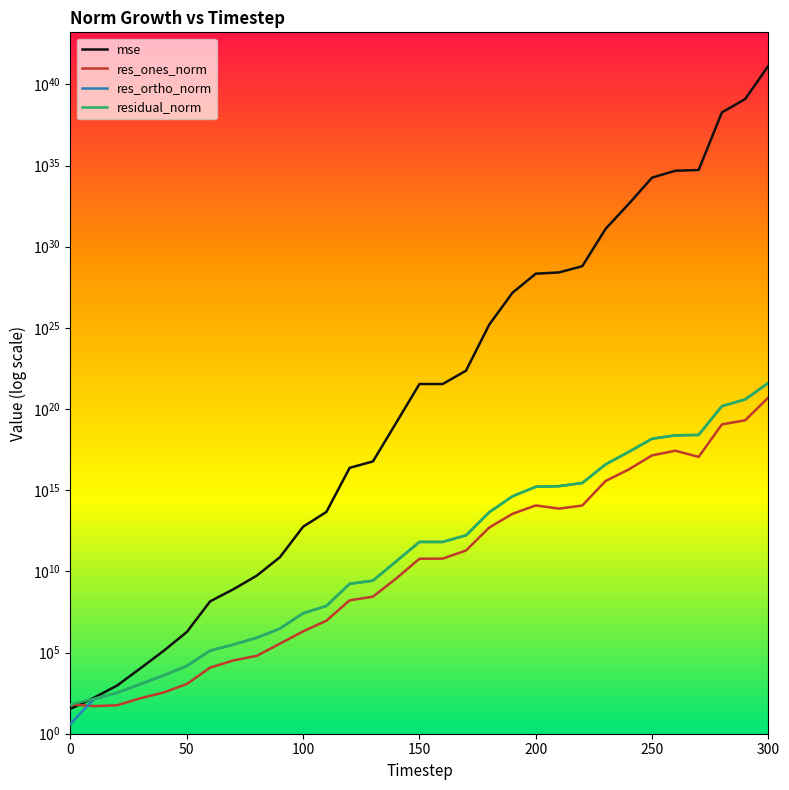

True or false: residual_norm has a value of 4385248682257192960.0 at 27.

False